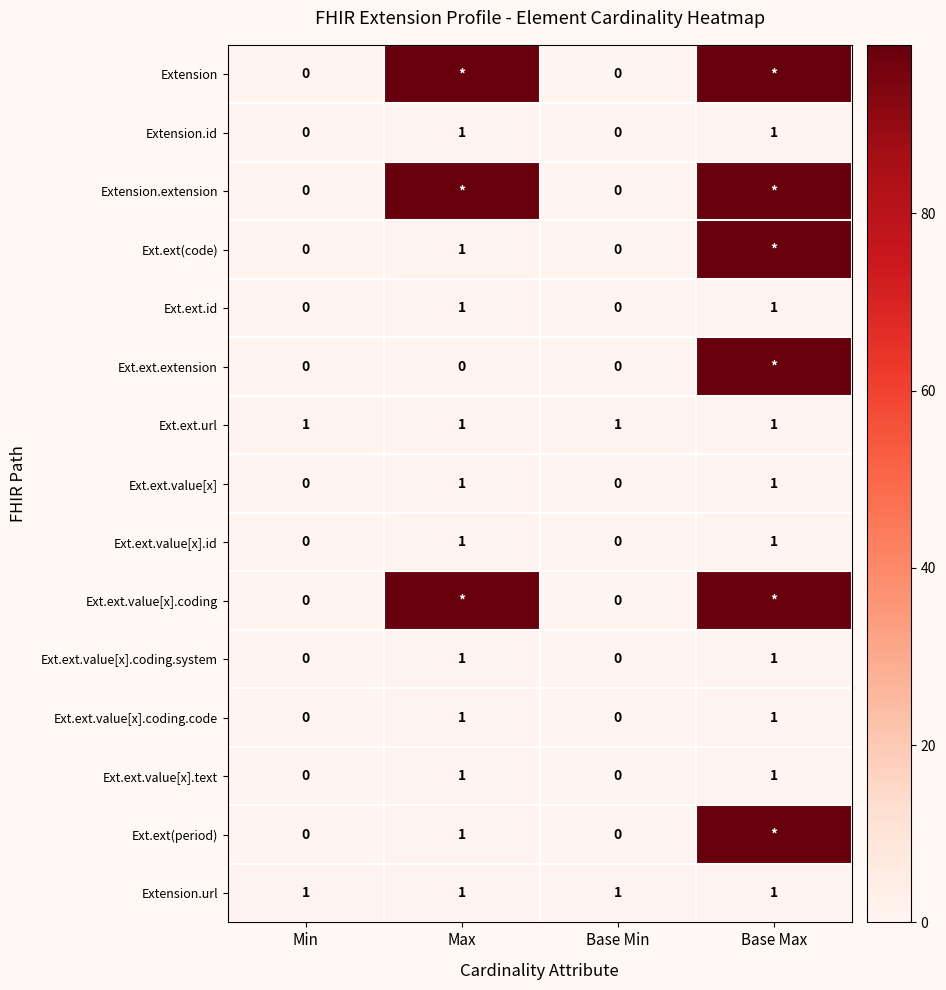

The value of Ext.ext.value[x].coding.code at Base Min is 0. True or false?

True